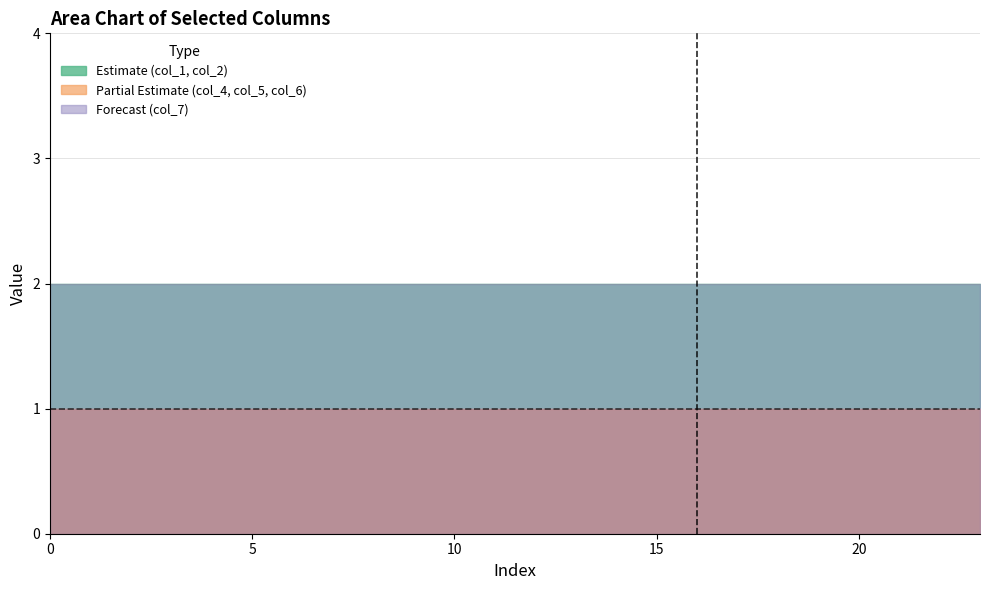

Which series changed the most between 4 and 7?

col_1